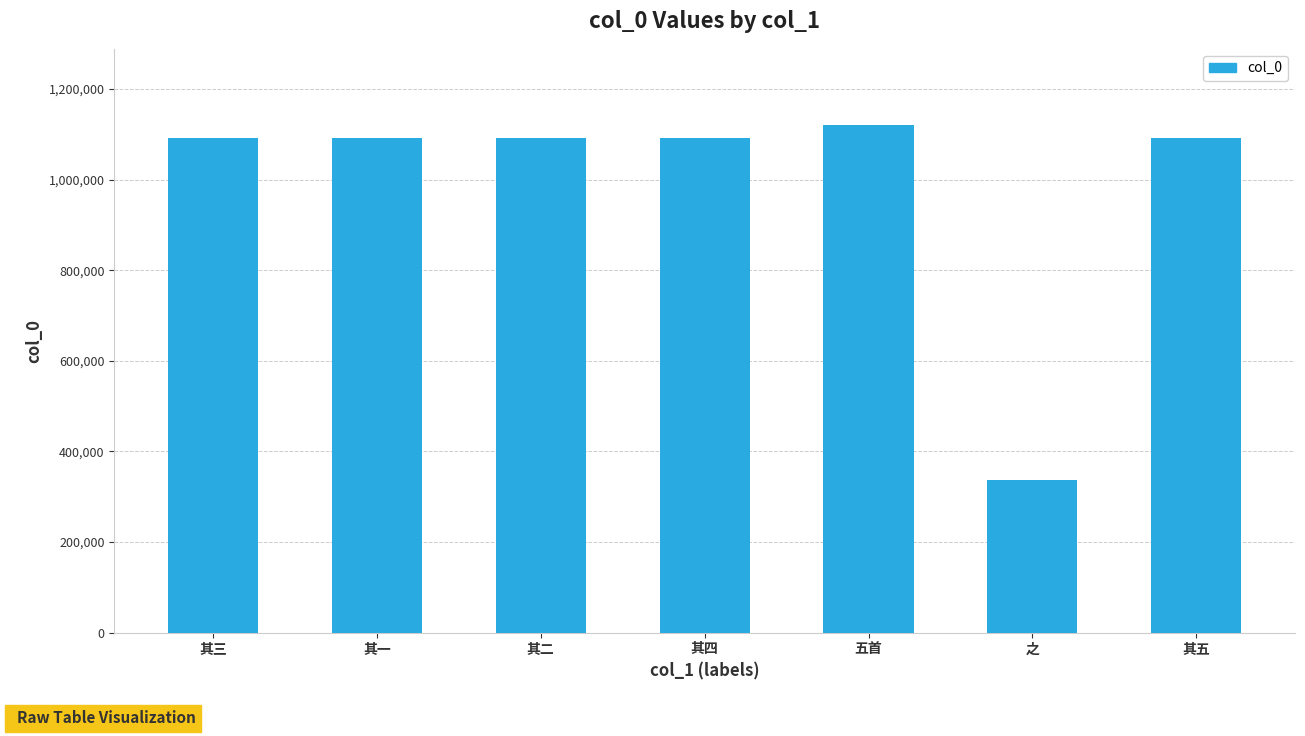

What is the difference between the maximum and second lowest values?

29187